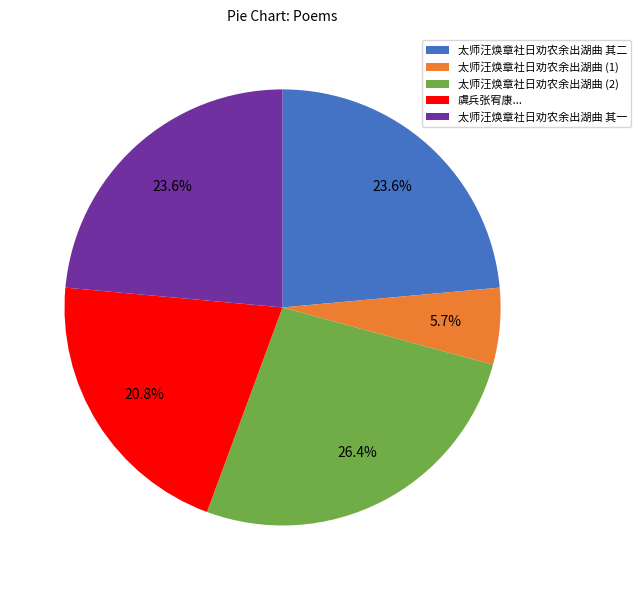

Which slice is the largest?

太师汪焕章社日劝农余出湖曲 (2)